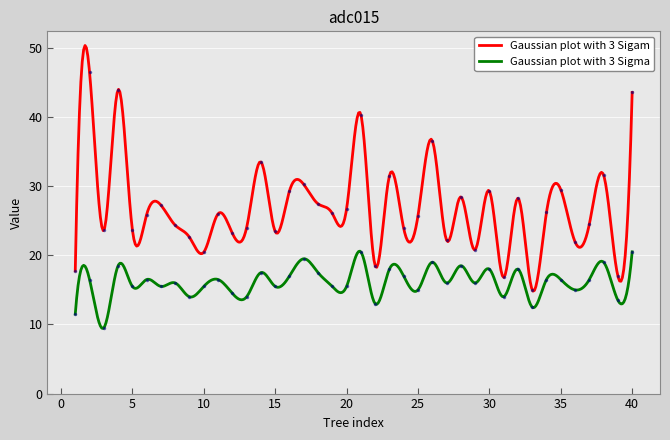

True or false: dbh has more than 2 points higher than both neighbors.

True